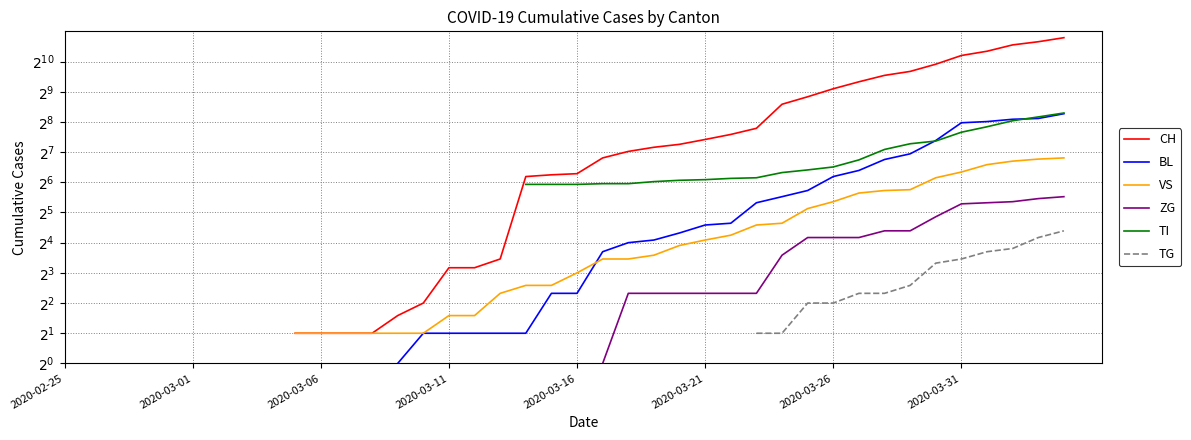

How many data points in BL are less than 5?

6